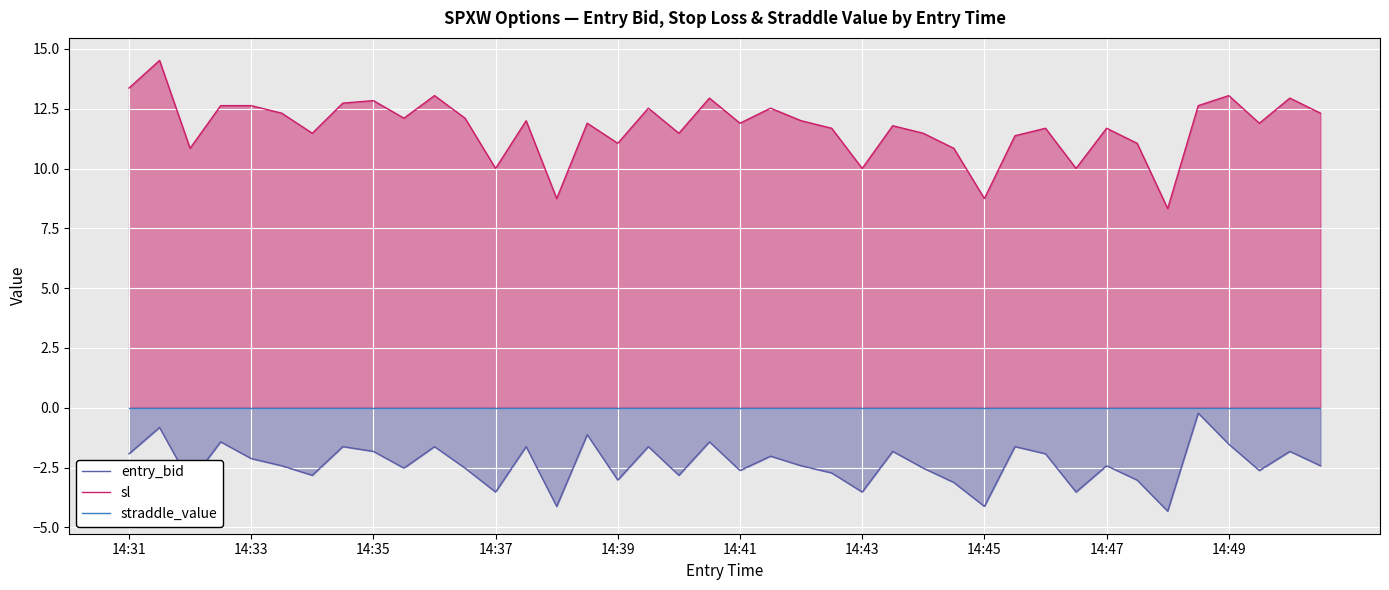

How many values in the entry_bid series are below -2?

24